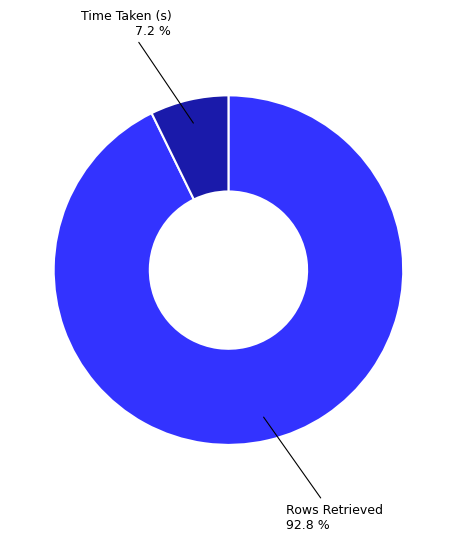

Count the number of slices in the pie.

2